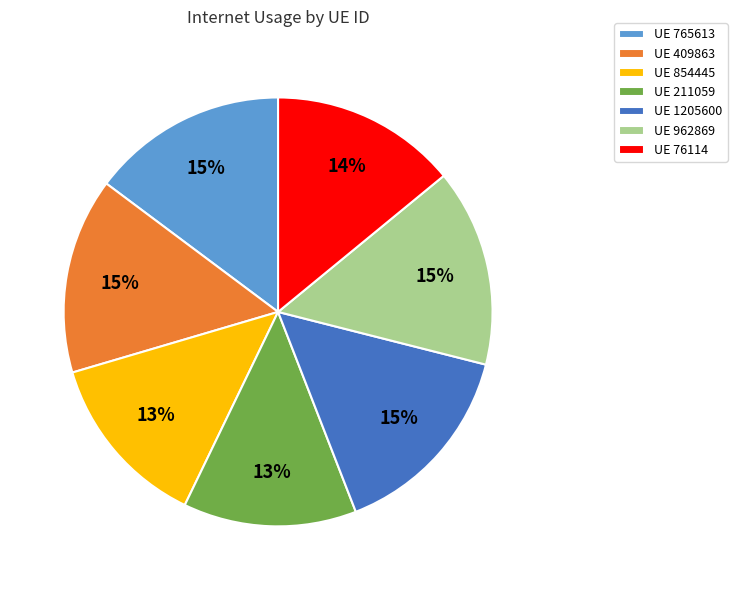

To the nearest percent, what portion does UE 409863 represent?

15%